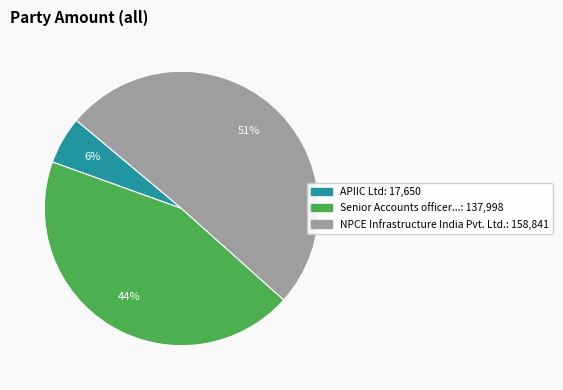

How many segments does this pie chart have?

3